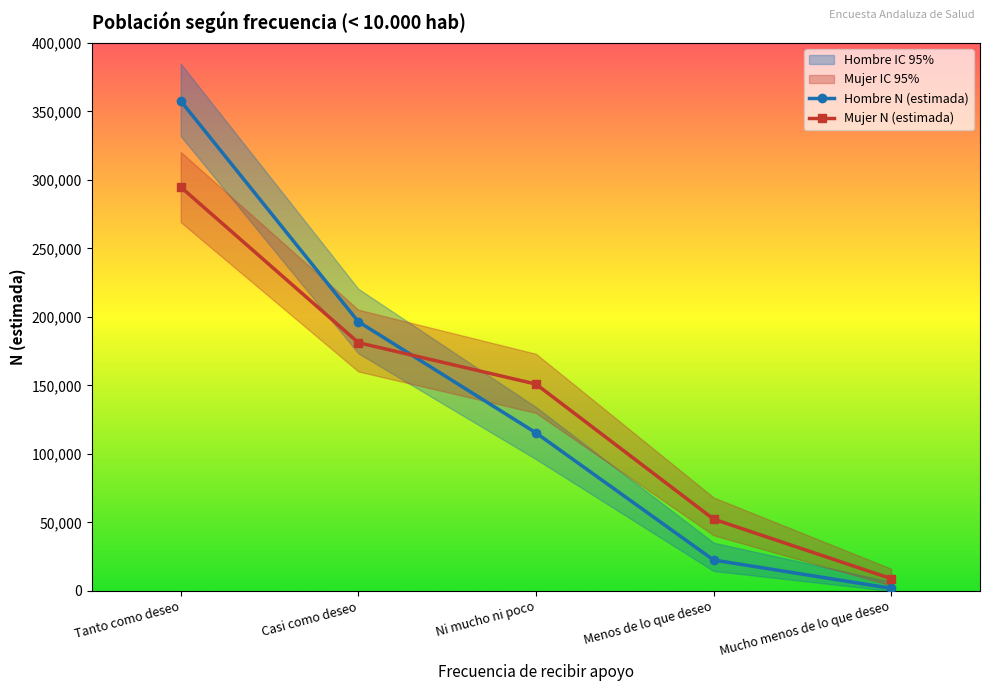

What is the approximate value of Mujer N (estimada) at Menos de lo que deseo, to the nearest 100?

52400